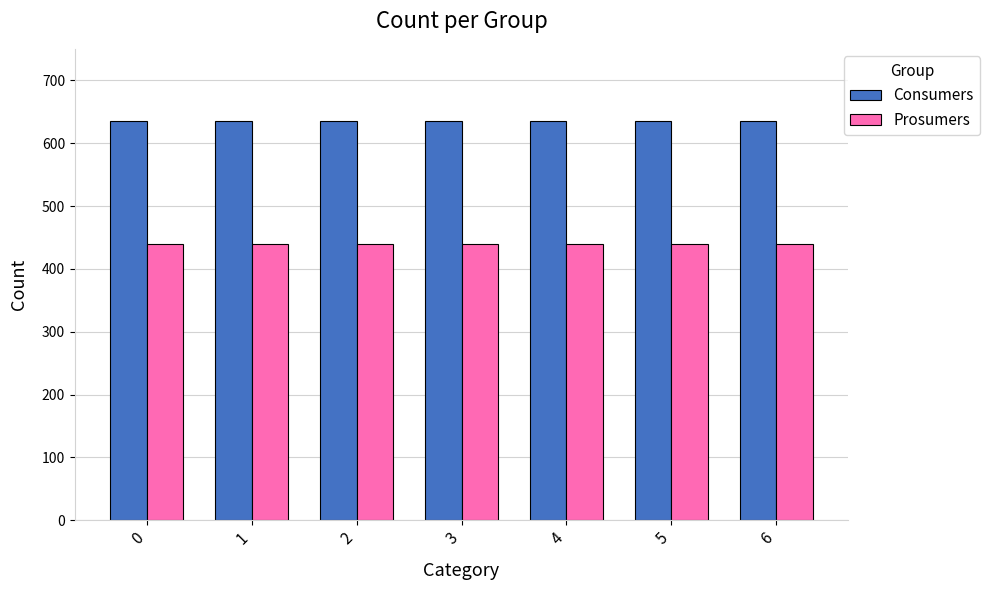

What is the difference between the highest and lowest values at 4?

195